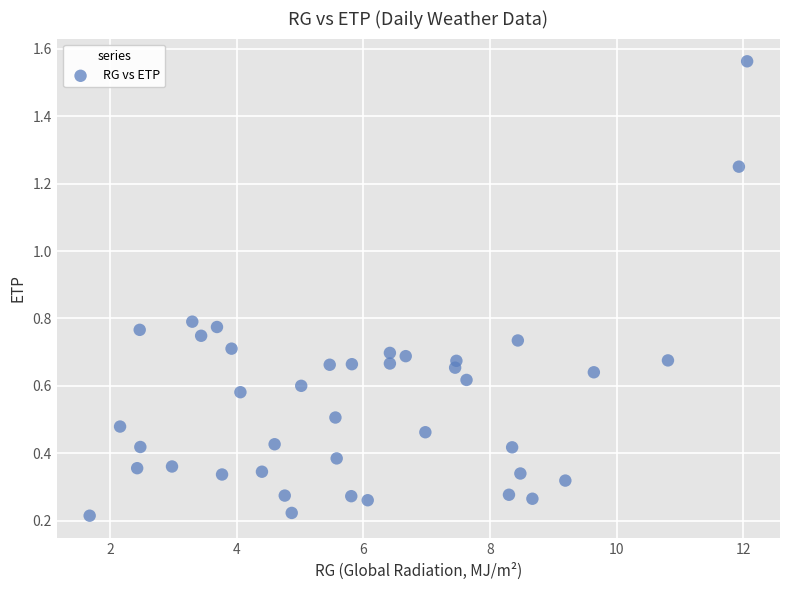

What is the range of X values (max minus min)?

10.4